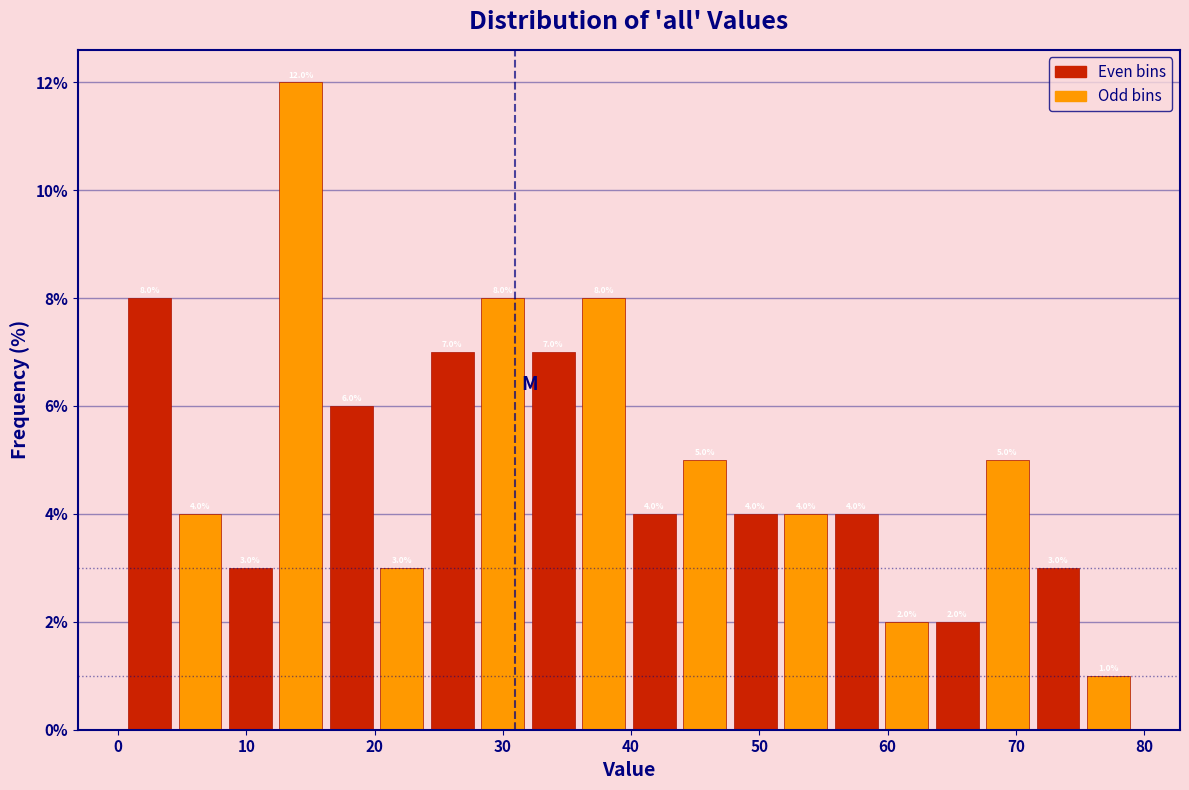

Around what value on the x-axis is the tallest bar? Give the approximate position of its centre, as read against the axis.

14